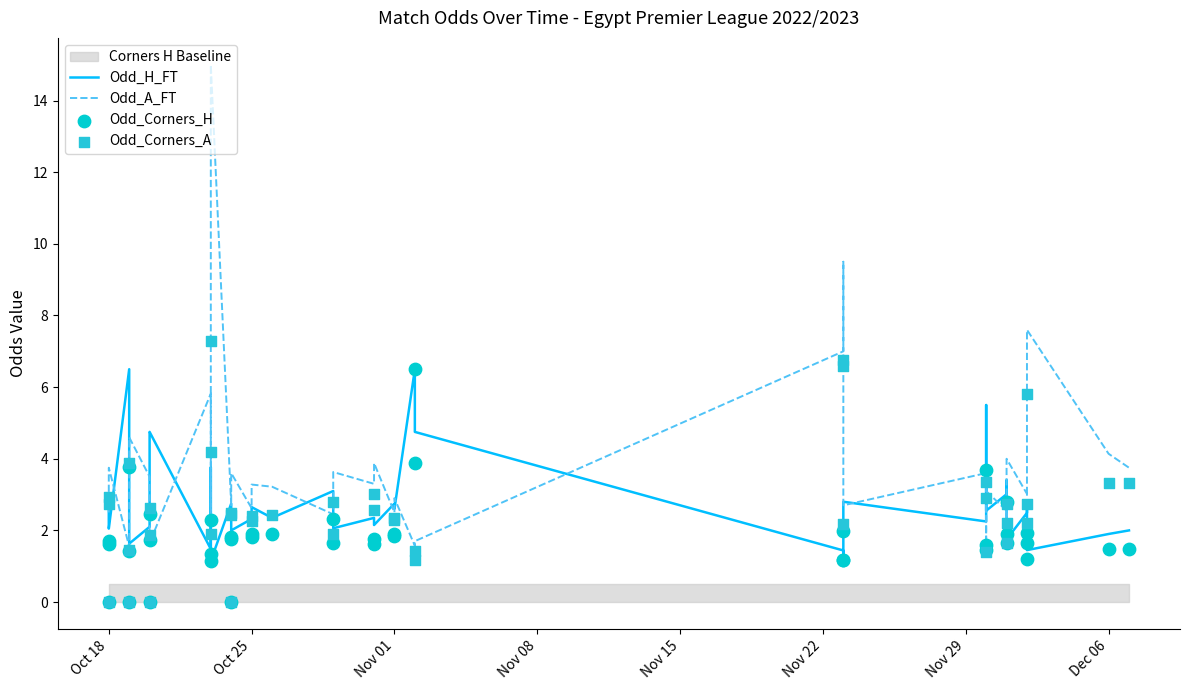

Which series contains the highest Y value?

Odd_A_FT